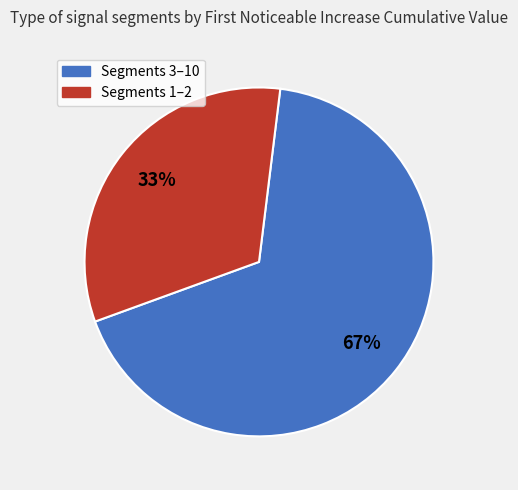

To the nearest percent, what is the average slice percentage?

50%